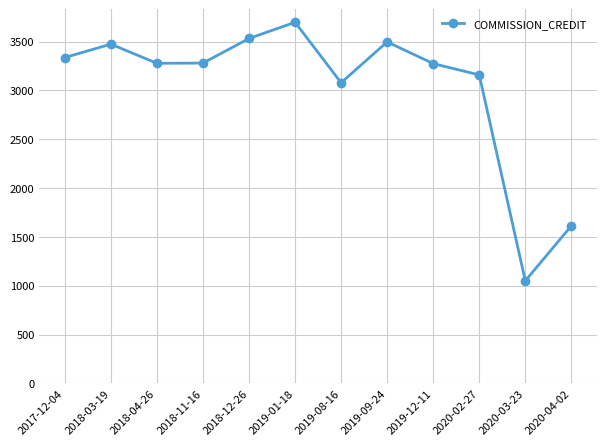

Approximately how many times larger is the value at 2018-04-26 compared to 2018-03-19?

0.9